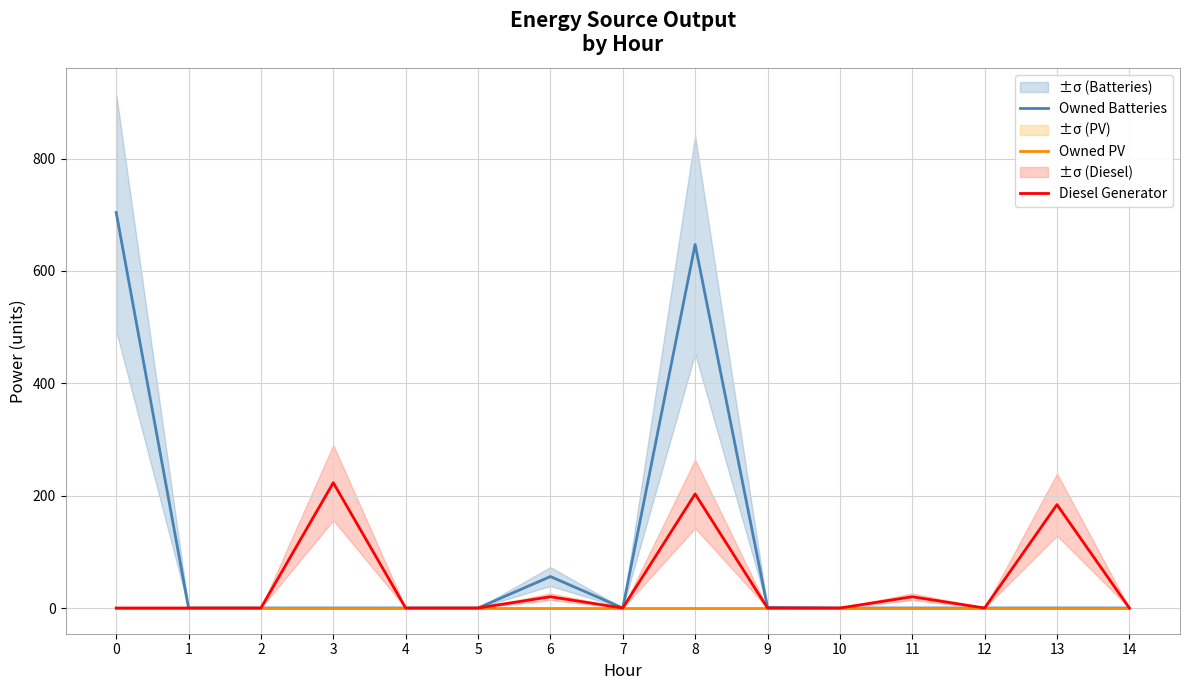

Where is Diesel Generator nearest to the value 111?

13